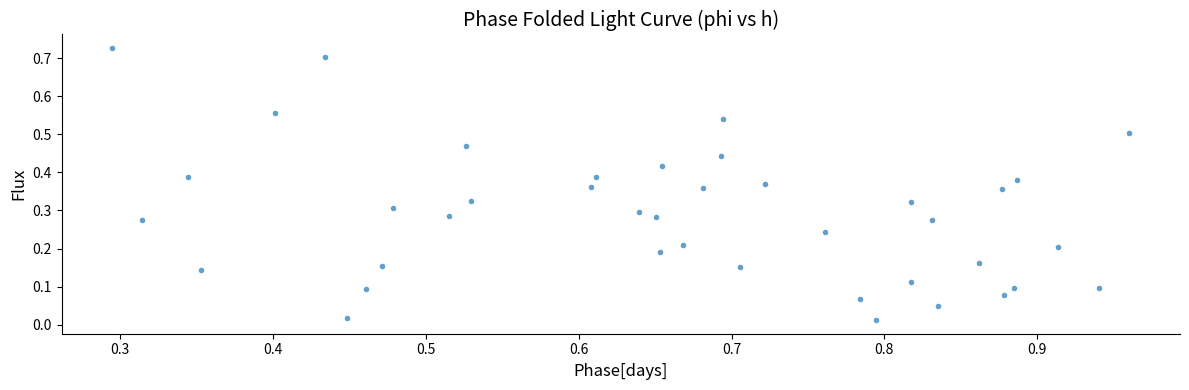

How many points are shown in the scatter plot?

40